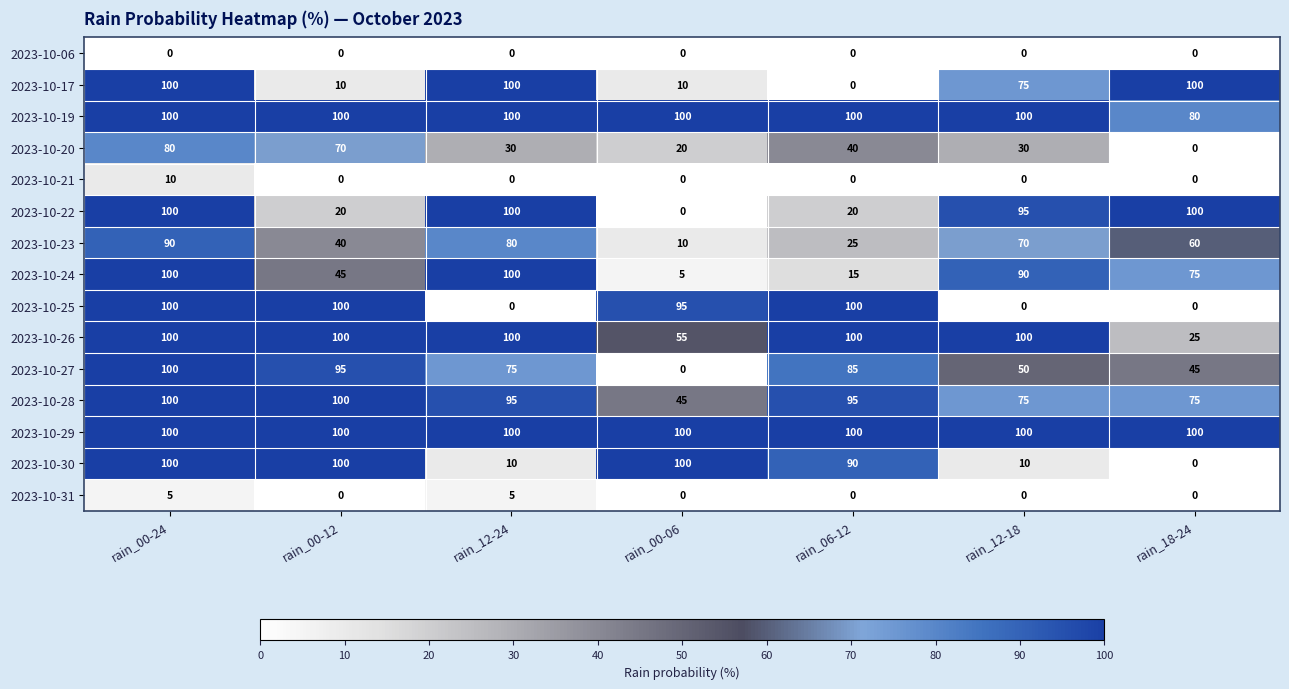

Count the number of categories in the chart.

7